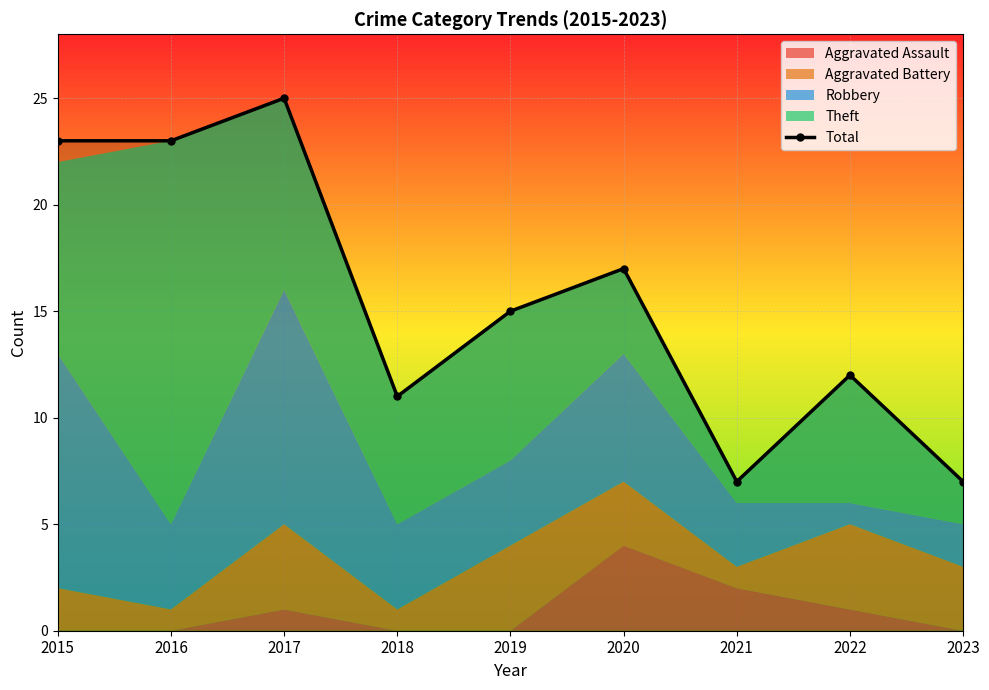

The chart shows a value of 4 at 2018. True or false?

False